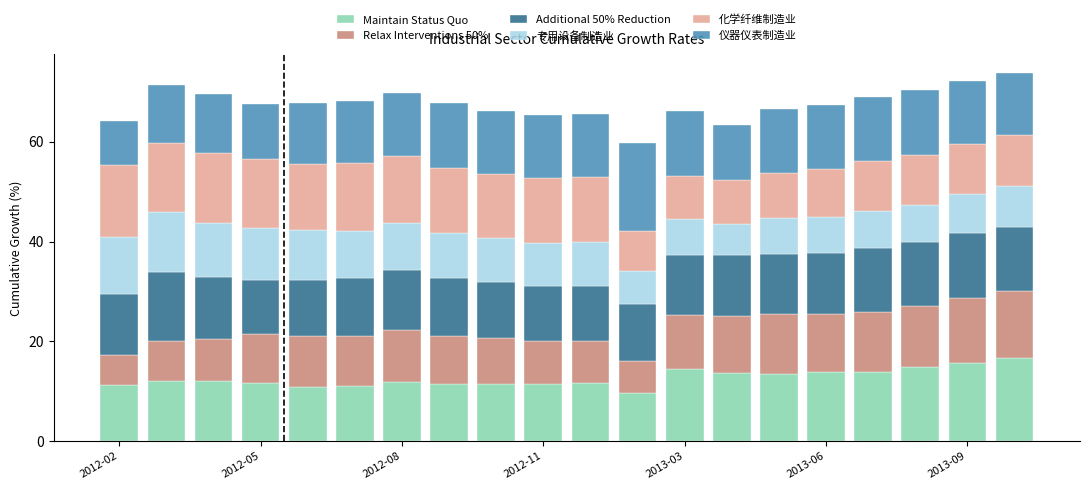

What is the sum of all Maintain Status Quo values?

253.0